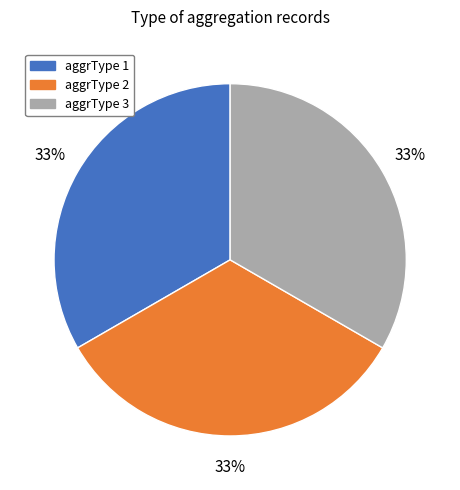

What is the ratio of the value at aggrType 2 to the value at aggrType 3?

1.0